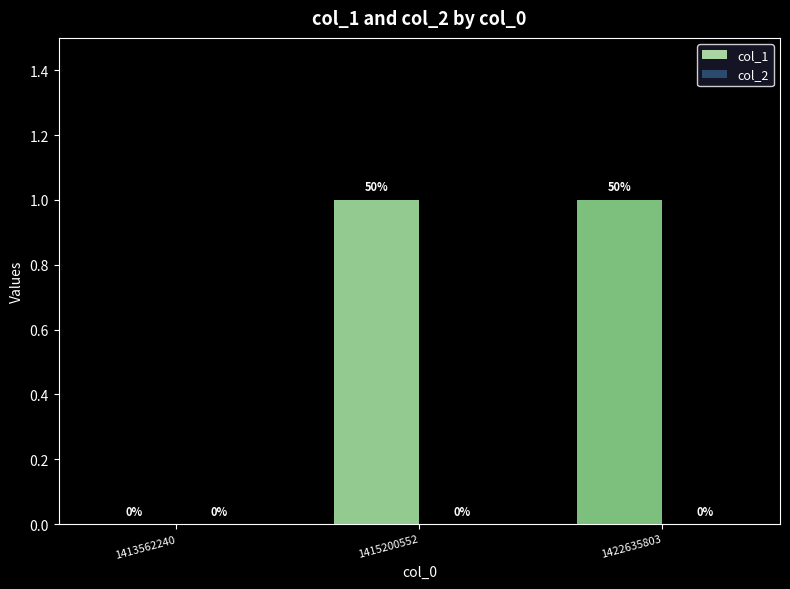

The chart shows a value of 2 at 1422635803. True or false?

False